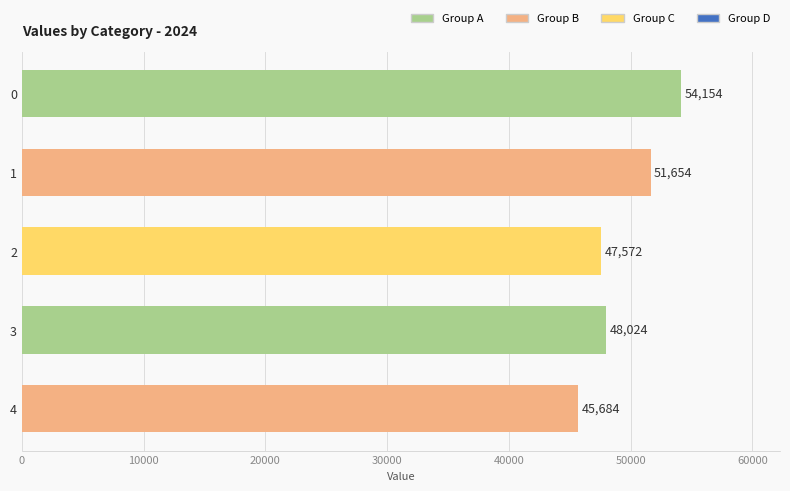

Rank the categories by value from highest to lowest.

0, 1, 3, 2, 4